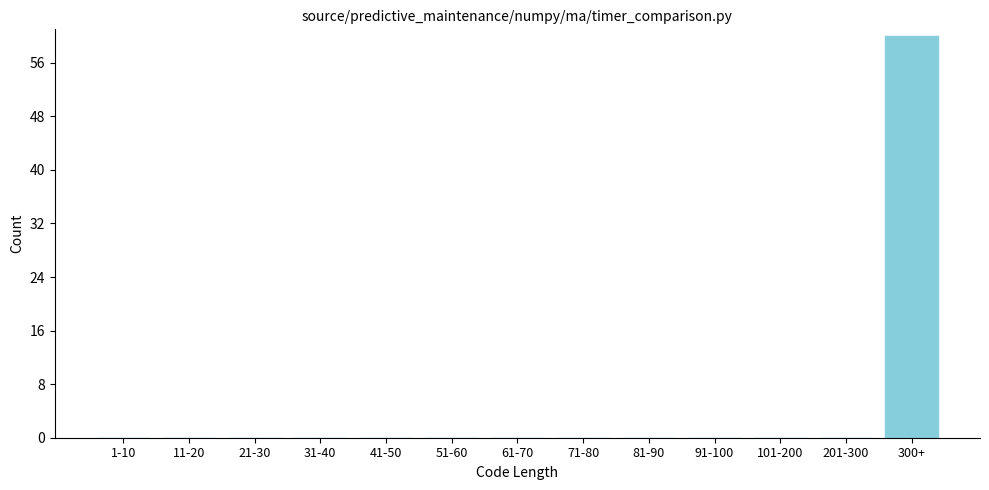

Reading right to left, what are all the values shown in this chart?

300+=60	201-300=0	101-200=0	91-100=0	81-90=0	71-80=0	61-70=0	51-60=0	41-50=0	31-40=0	21-30=0	11-20=0	1-10=0